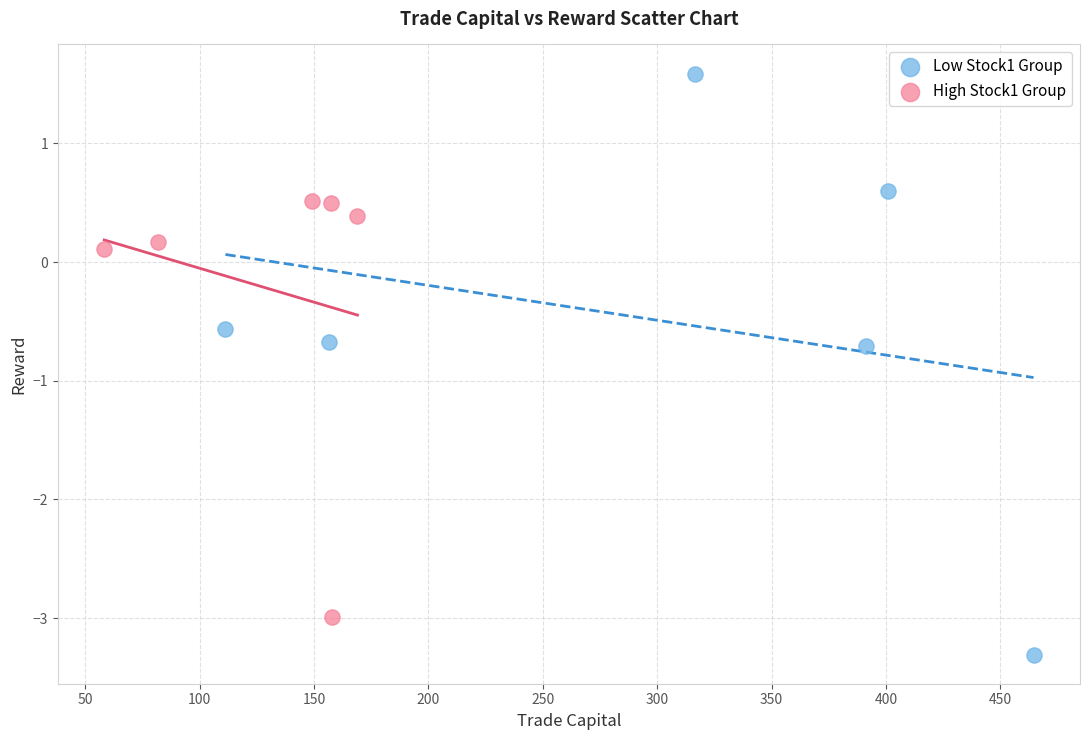

Which series reaches the maximum Y coordinate?

Low Stock1 Group